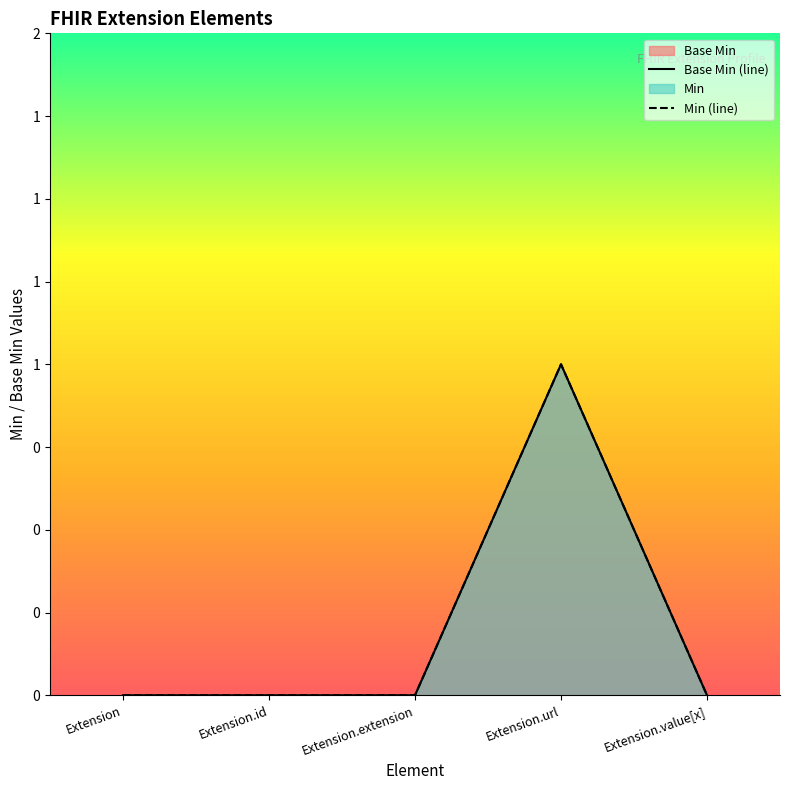

True or false: Base Min (line) and Min (line) cross at least once.

False